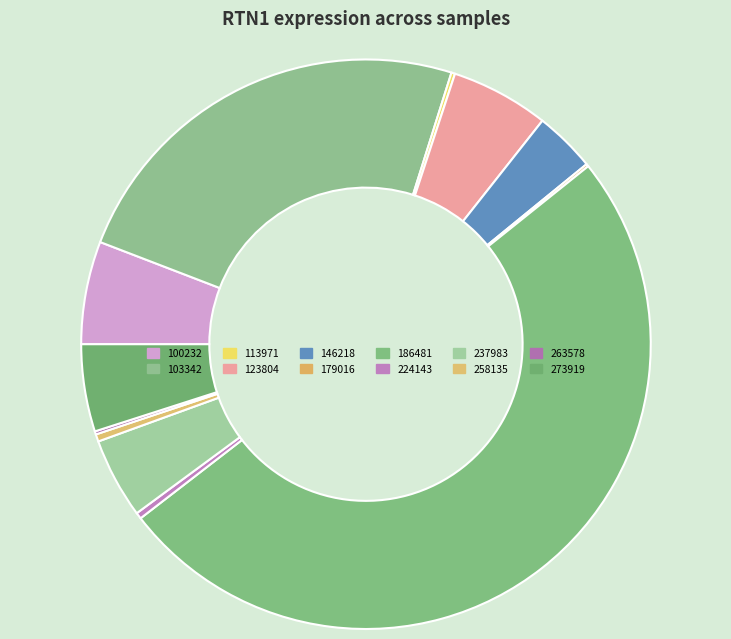

Is it true that 224143 is 10% of the pie?

False